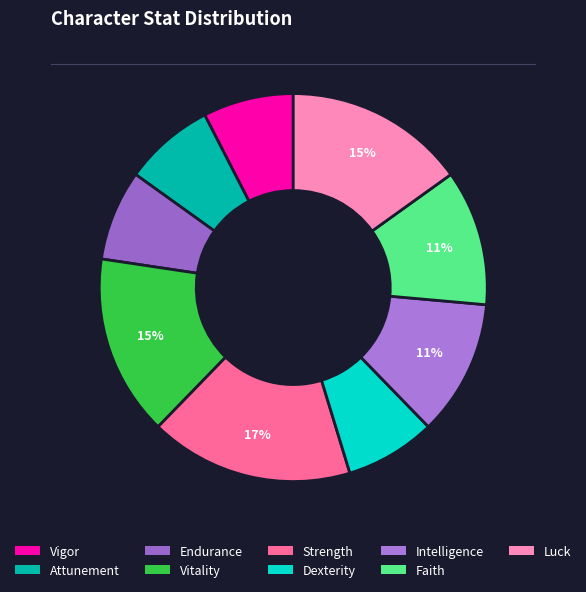

To the nearest percent, what is the difference between the Strength and Dexterity slice percentages?

9%